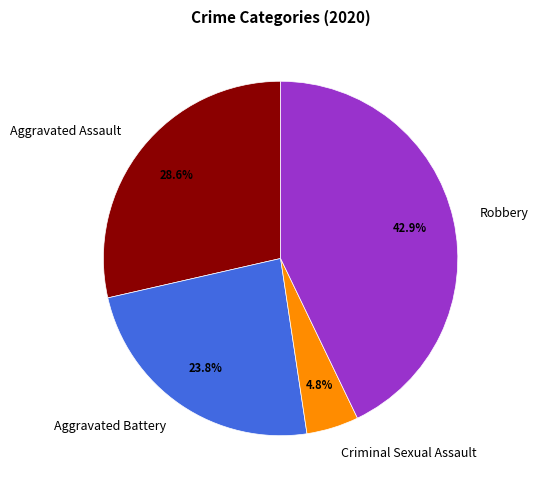

Which has a higher value, Aggravated Battery or Aggravated Assault?

Aggravated Assault